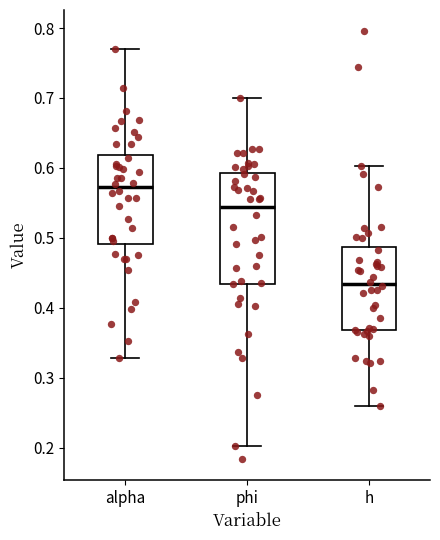

Reading left to right, transcribe this box plot: for each box, give where its median line is, the range the box spans, and where its two whiskers end, as read against the y-axis. The values are not printed on the chart, so give them approximately, as read against the axis.

alpha: median 0.57, box 0.49 to 0.62, whiskers 0.33 to 0.77
phi: median 0.54, box 0.43 to 0.59, whiskers 0.20 to 0.70
h: median 0.43, box 0.37 to 0.49, whiskers 0.26 to 0.60